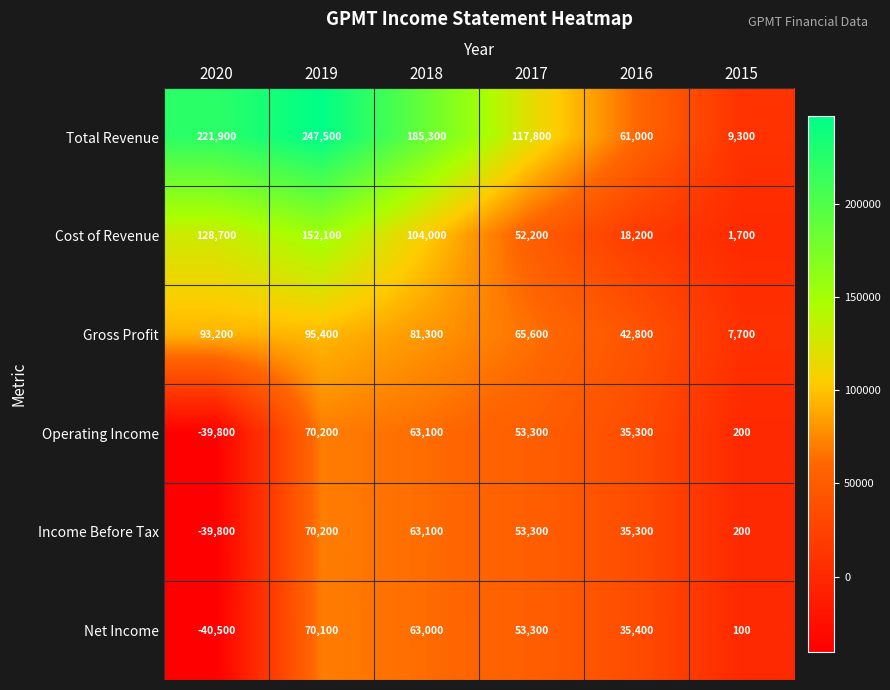

What is the difference between the second highest and second lowest values in the Total Revenue series?

160900